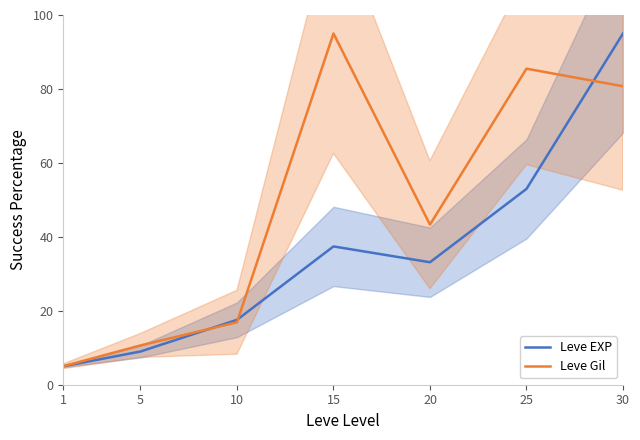

How many series are shown in this chart?

2